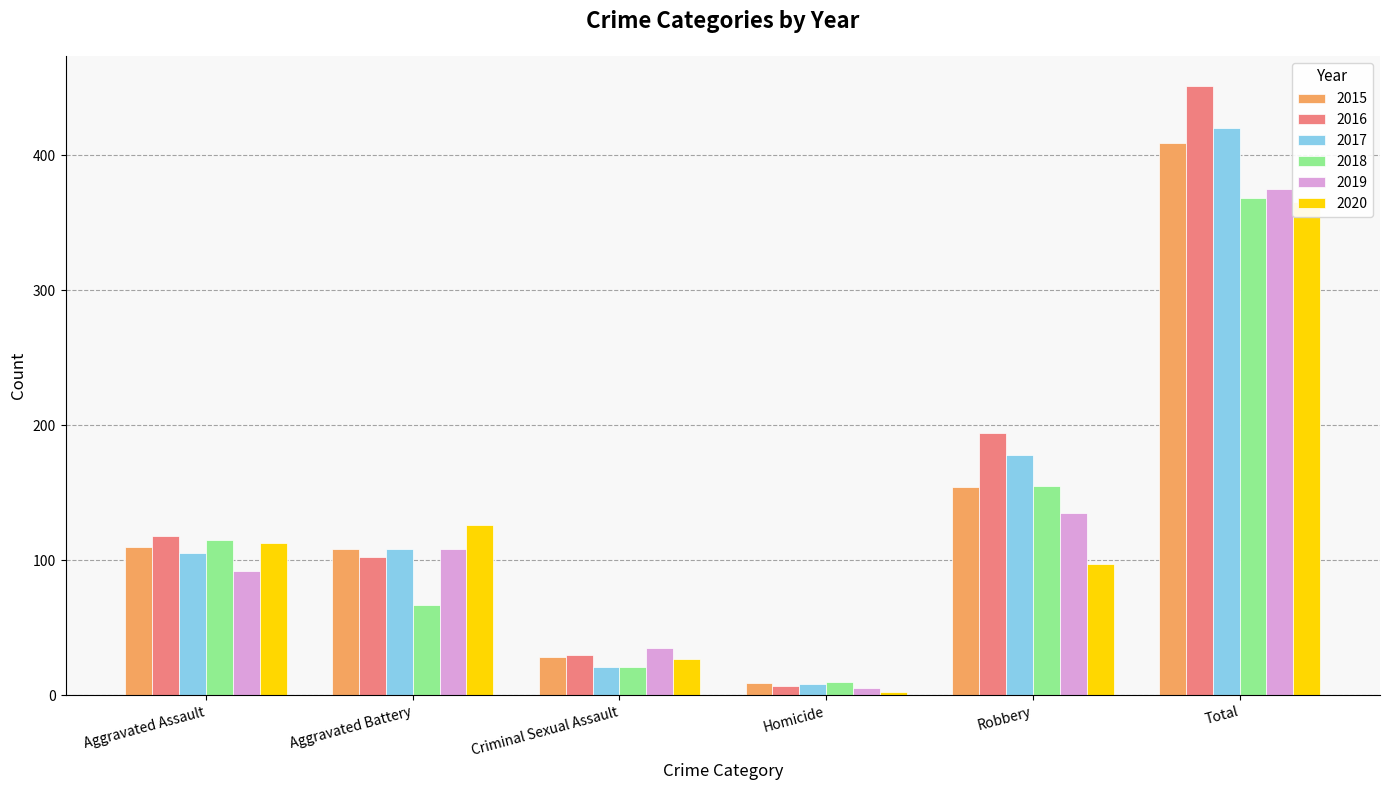

What is the minimum value for 2019?

5